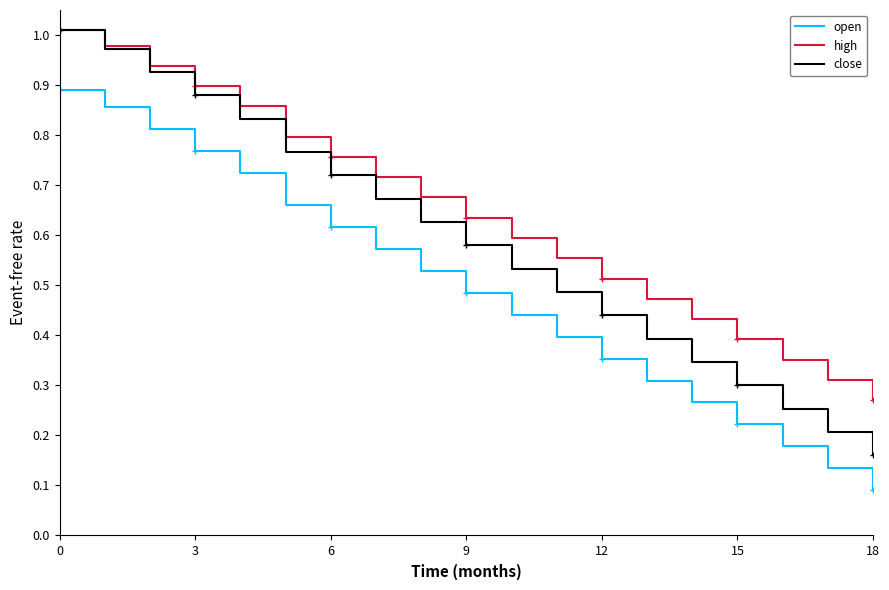

Is the value of close at 14 greater than the value of high at 14?

No